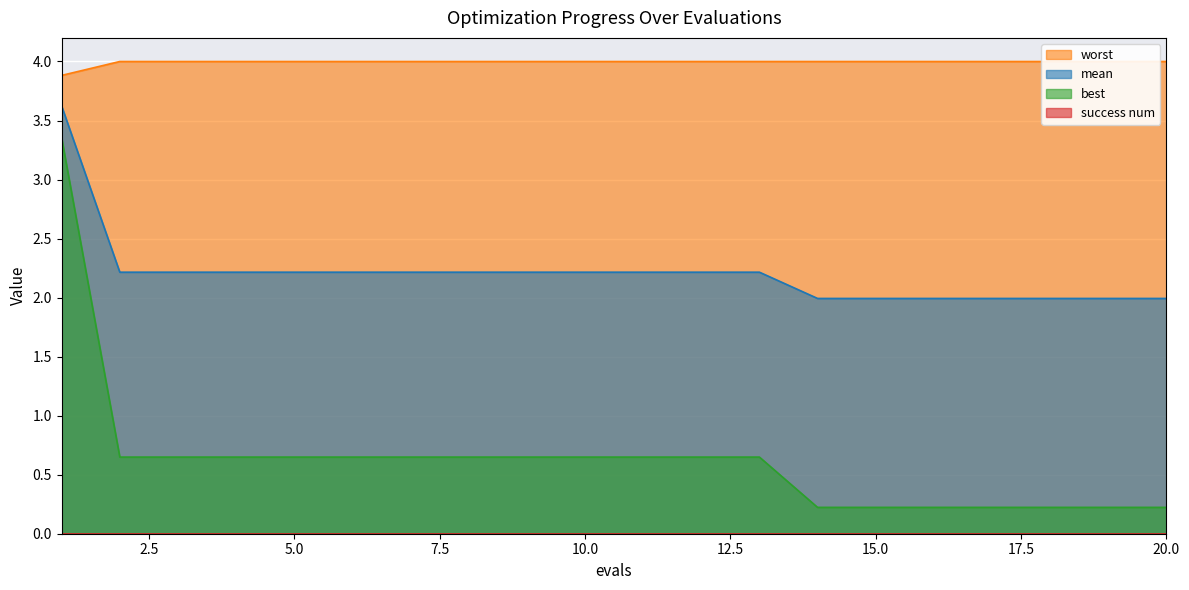

Which series has the largest total across all categories?

worst